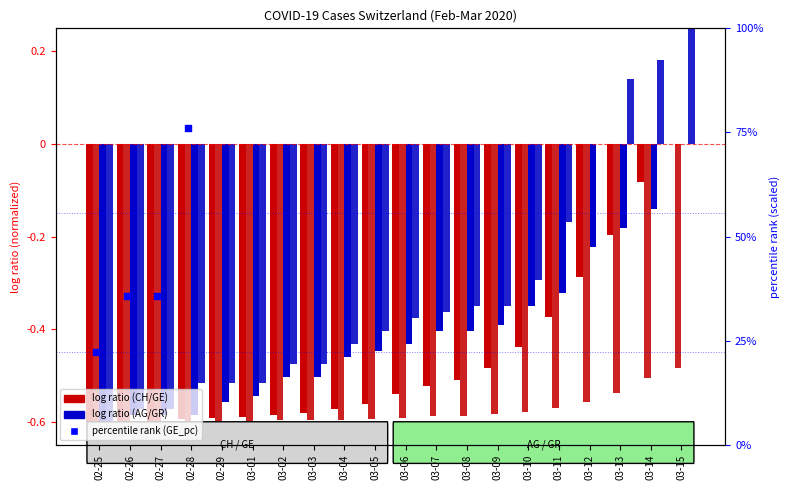

At how many categories does at least one series exceed 28?

2